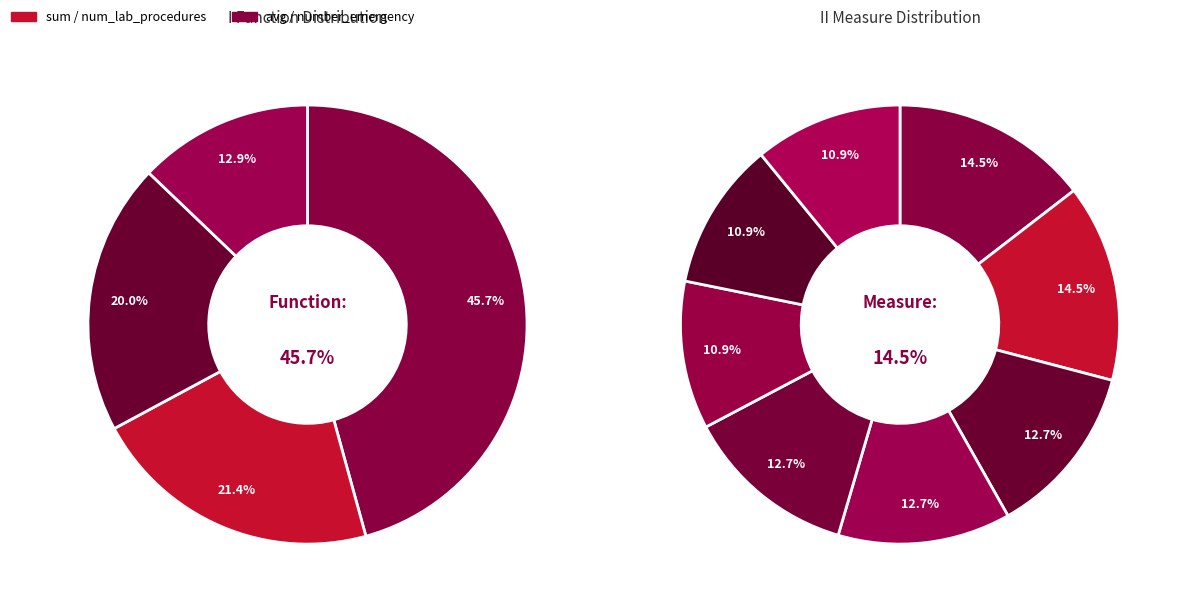

Is avg the majority of the pie?

No